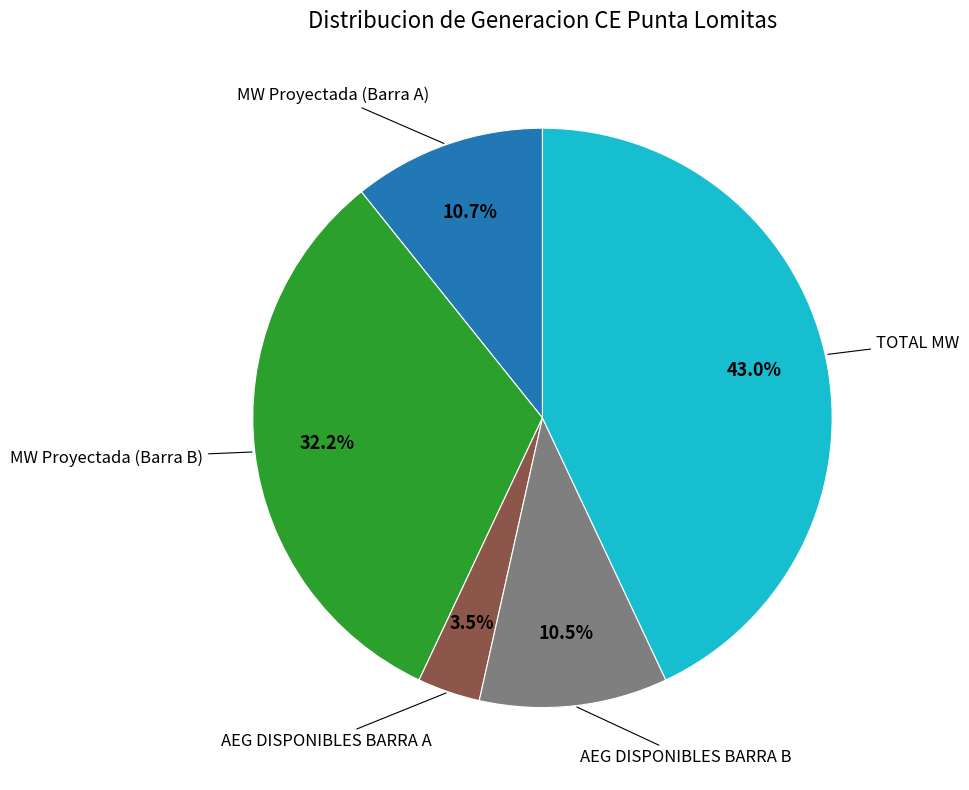

Is there any slice that represents more than half of the pie?

No